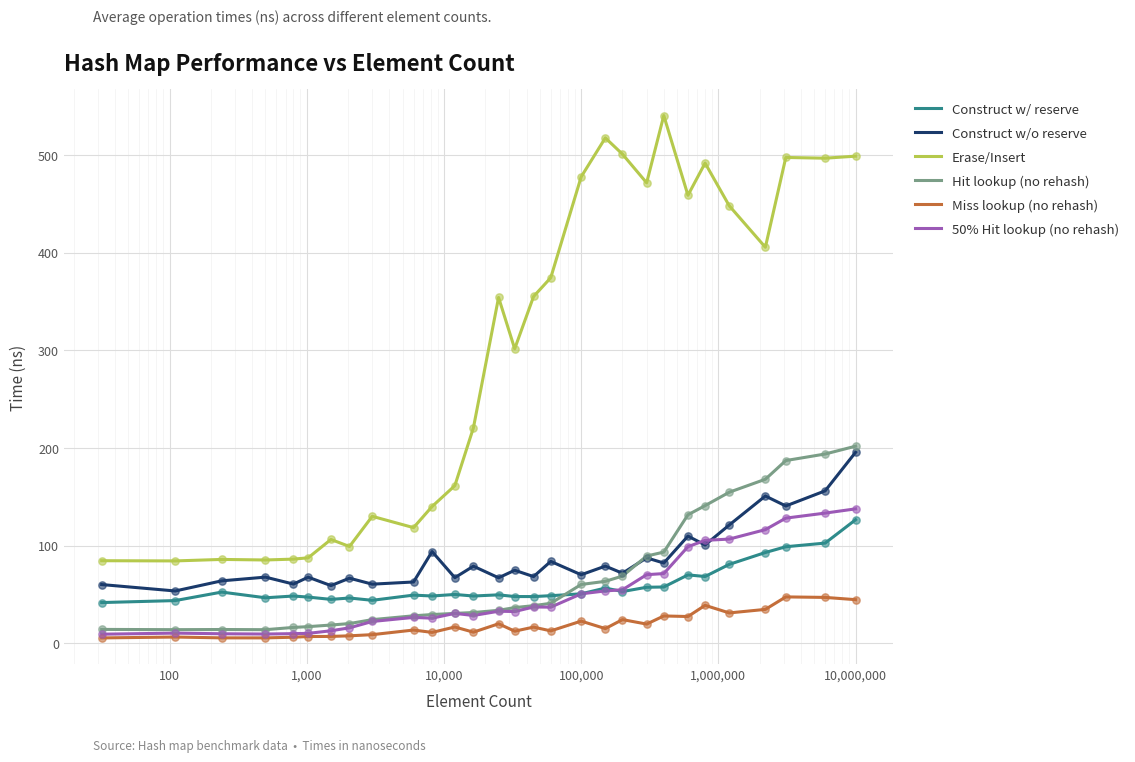

What is the maximum value shown in the chart?

540.4